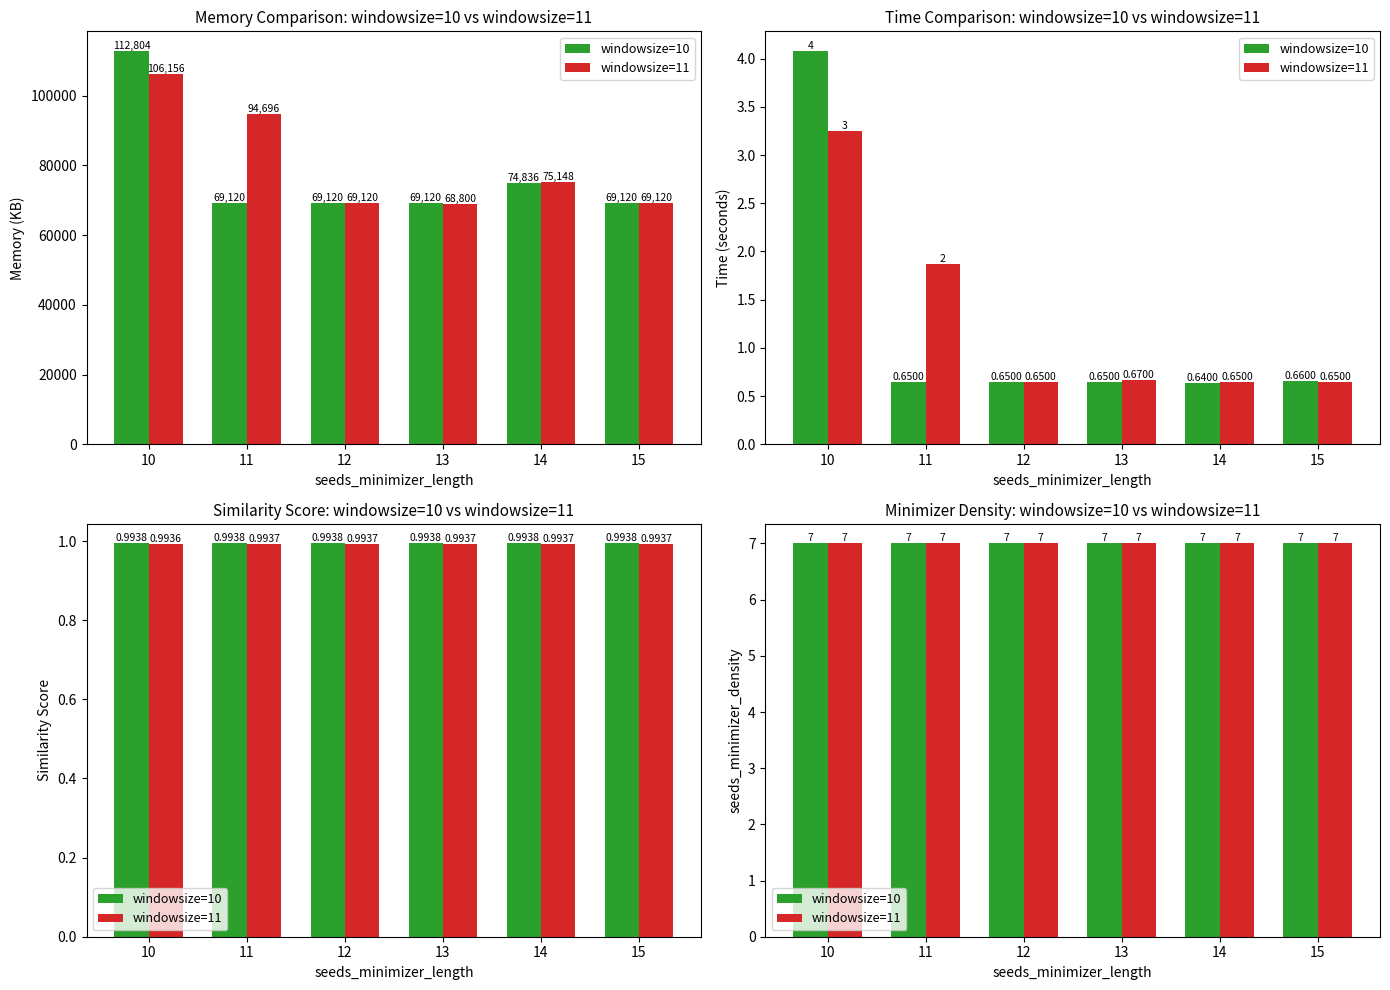

Is it true that time equals 0.9 at 14?

False